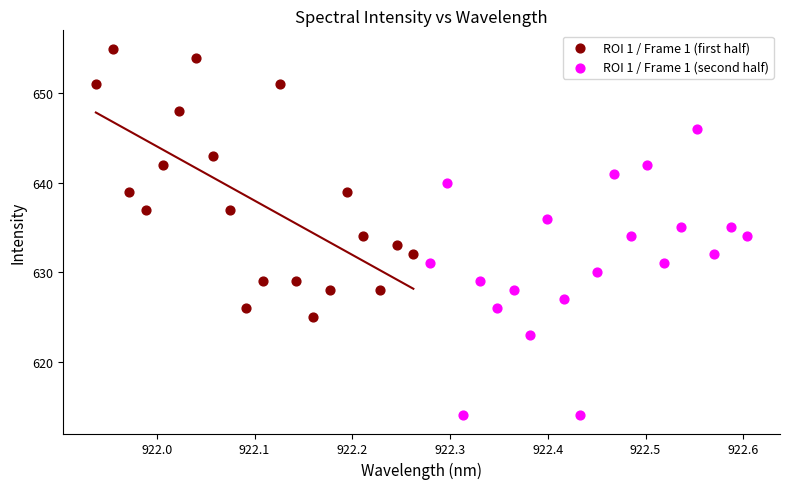

Which series reaches the minimum Y coordinate?

ROI 1 / Frame 1 (second half)